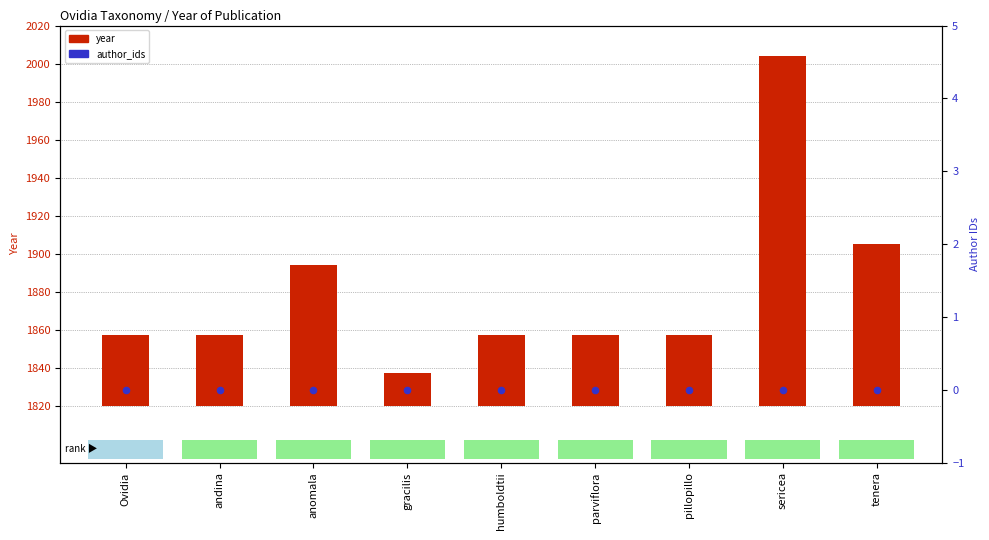

Which series contains the lowest Y value?

author_ids